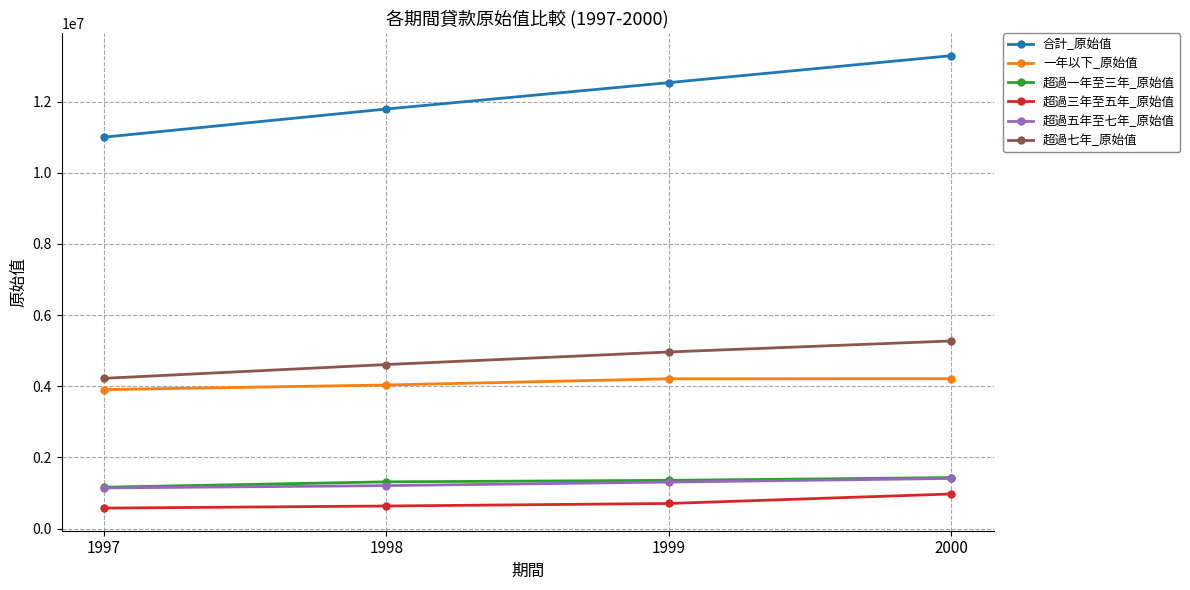

Rank the categories by 合計_原始值 value from lowest to highest.

1997, 1998, 1999, 2000